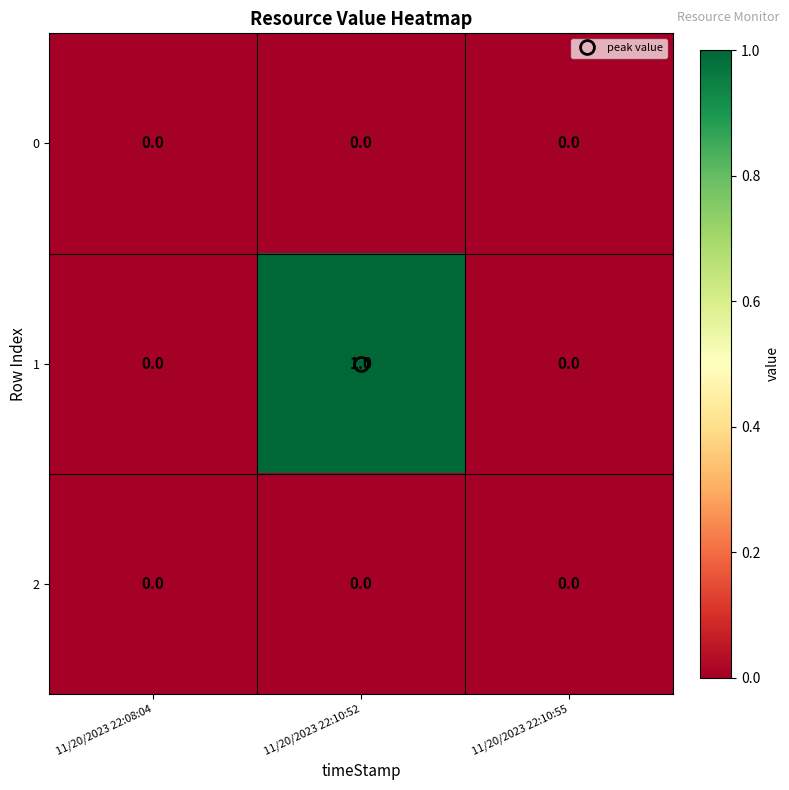

Which series has the largest total across all categories?

1